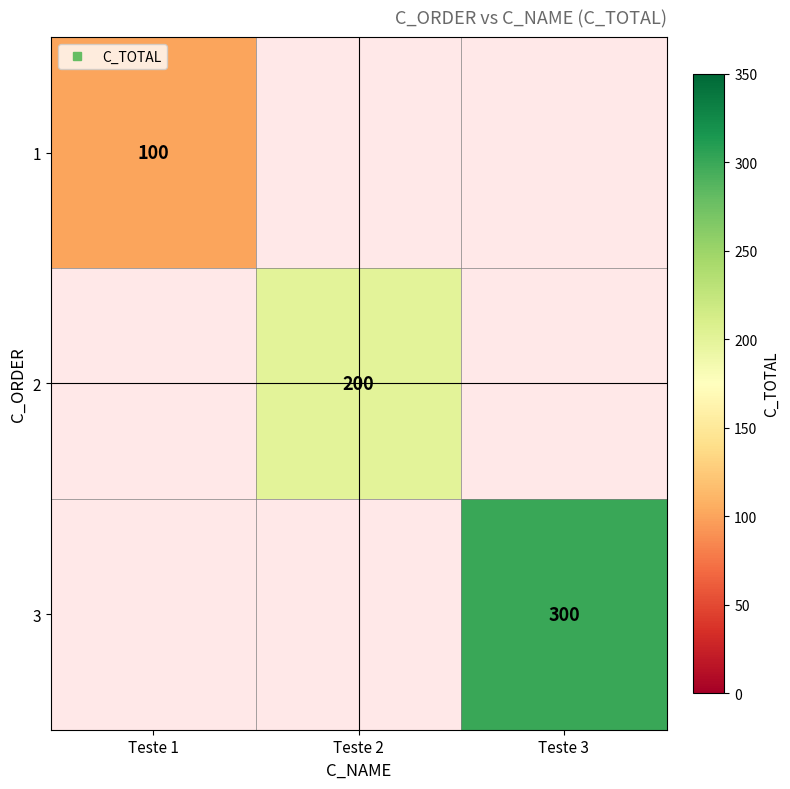

The 3 series shows 300.0 at Teste 3. True or false?

True